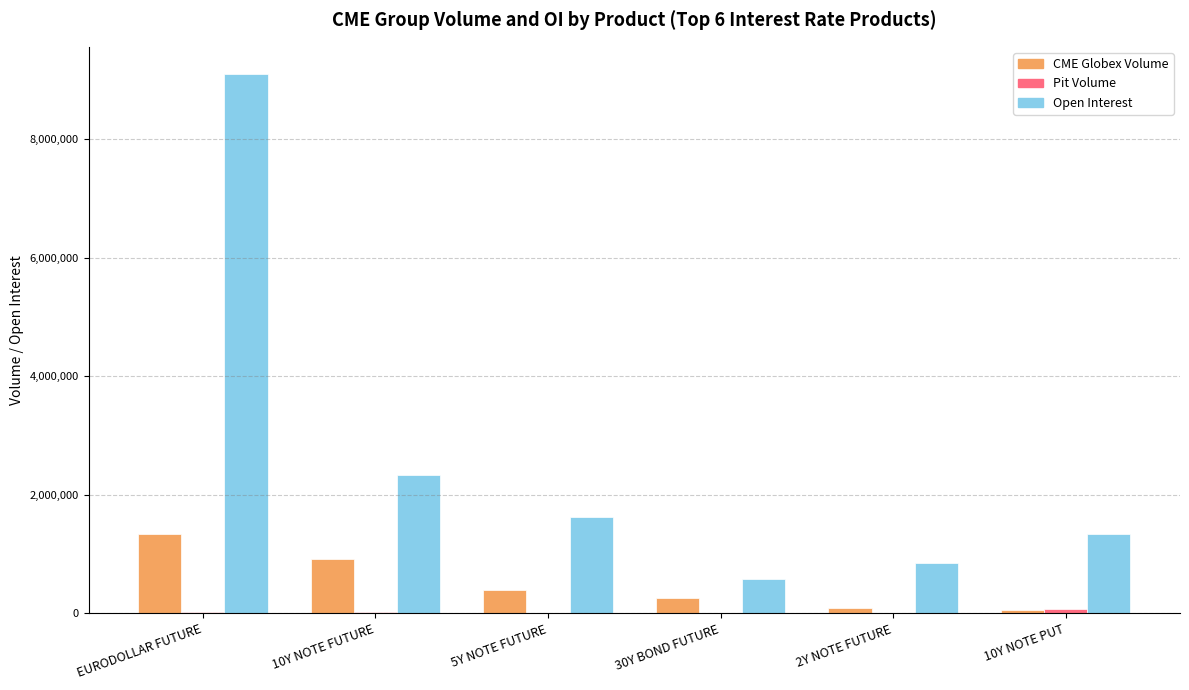

Which series changed the most between EURODOLLAR FUTURE and 30Y BOND FUTURE?

Open Interest